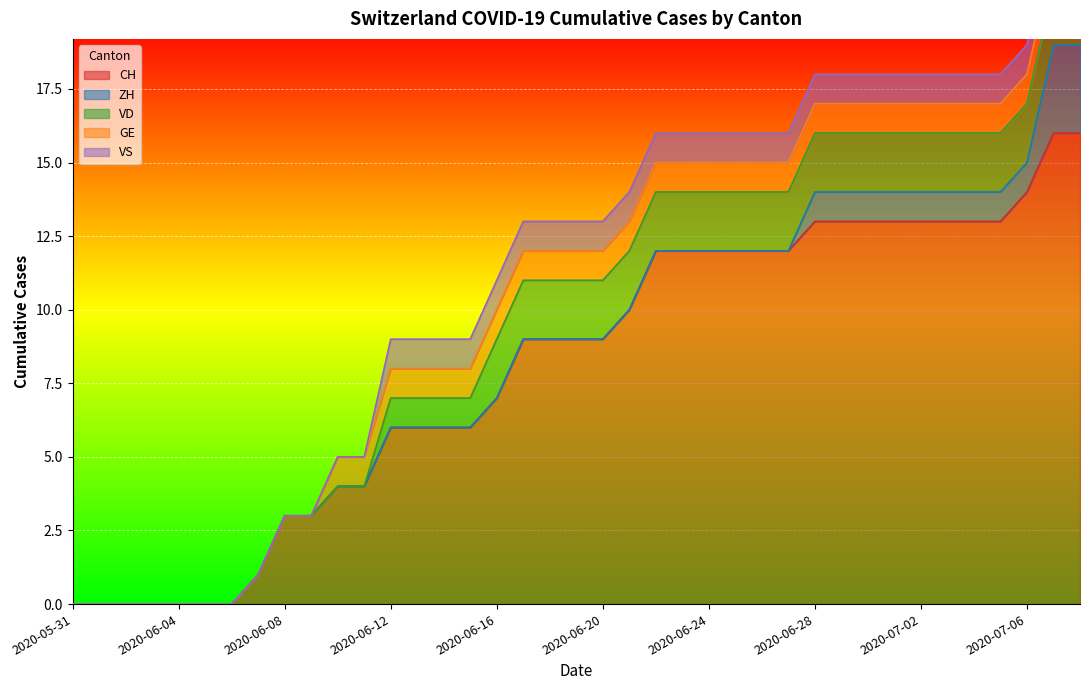

How many series are shown in this chart?

5